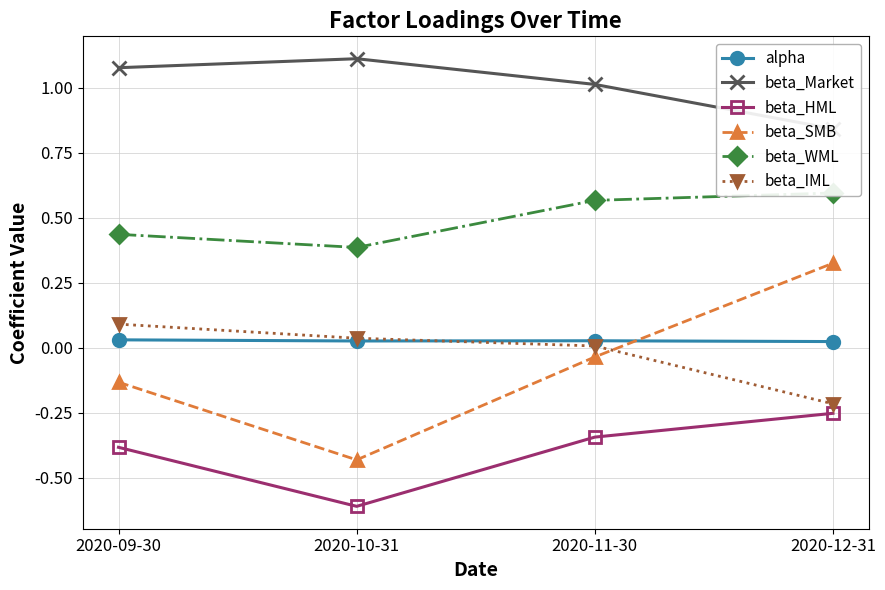

The alpha series shows 0.0 at 2020-09-30. True or false?

False